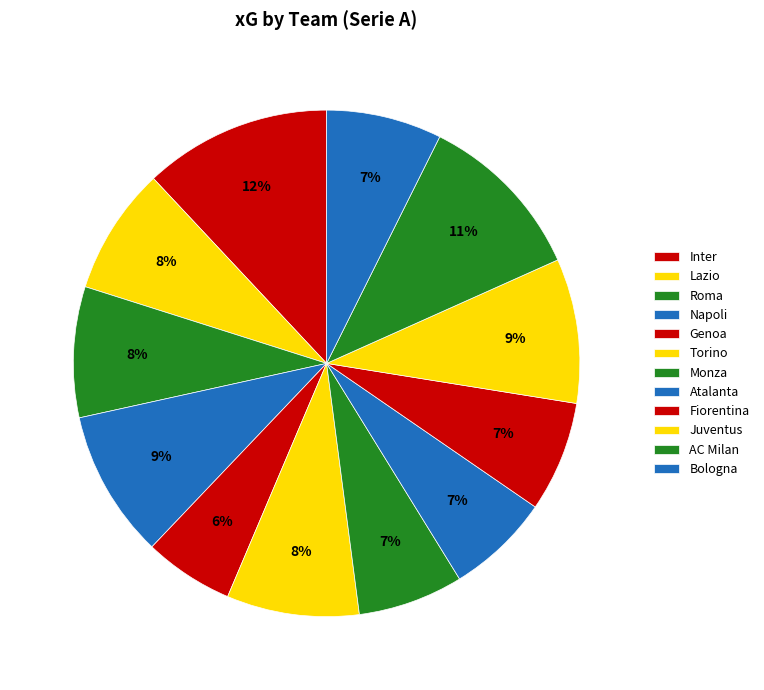

Which has a higher value, Lazio or Inter?

Inter